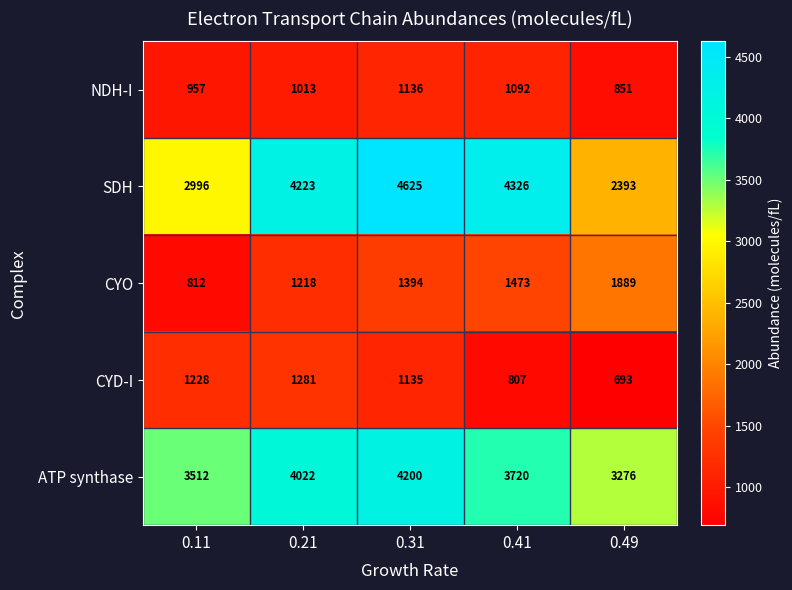

Between 0.21 and 0.49, which series saw the biggest shift?

SDH